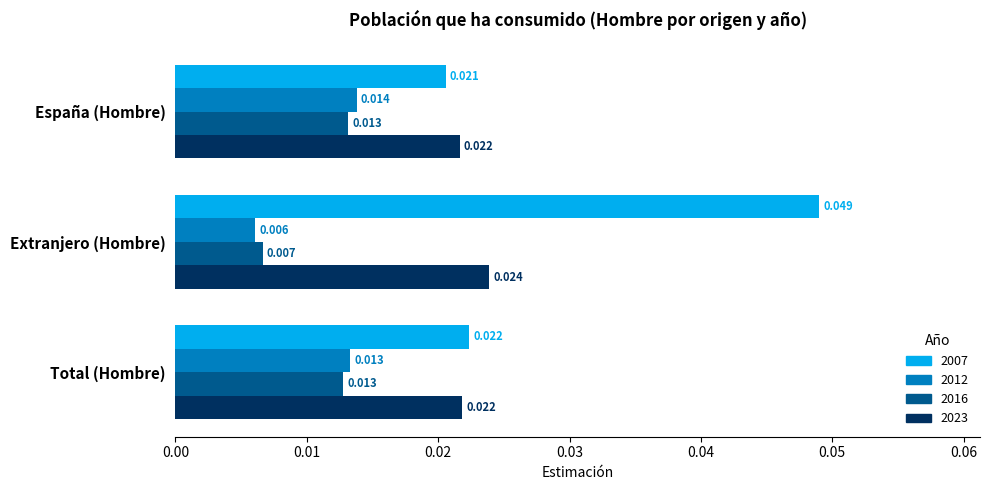

Where is 2012 nearest to the value 0?

Extranjero (Hombre)